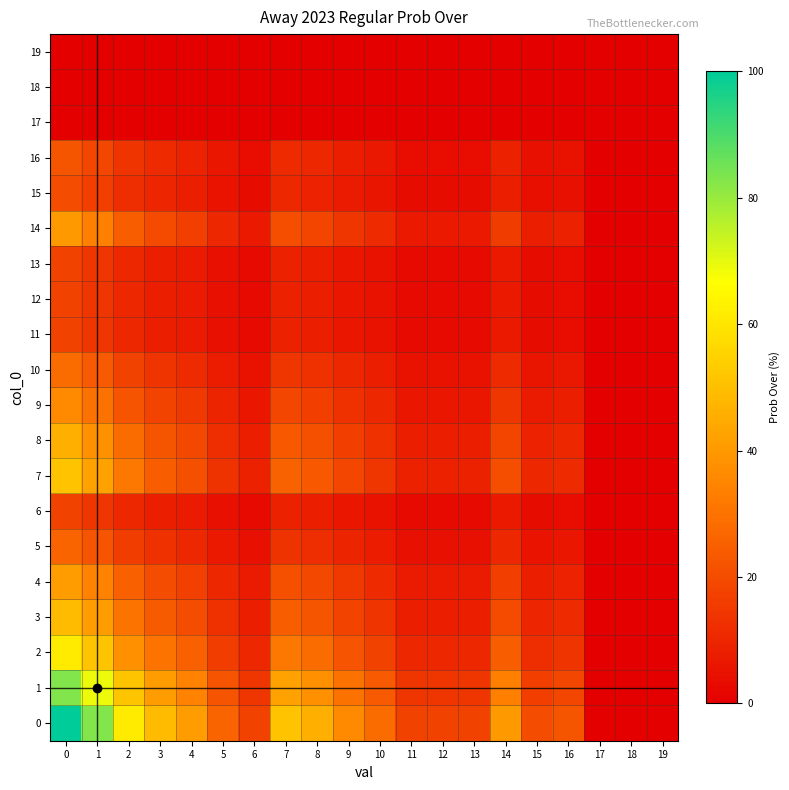

Reading left to right, transcribe all the data shown in this chart.

0: 0=100.0	1=83.1	2=61.6	3=49.0	4=41.2	5=26.5	6=17.3	7=51.0	8=45.8	9=36.1	10=28.3	11=17.3	12=17.3	13=17.3	14=40.0	15=20.0	16=22.4	17=0.0	18=0.0	19=0.0
1: 0=83.1	1=69.0	2=51.2	3=40.7	4=34.2	5=22.0	6=14.4	7=42.4	8=38.1	9=29.9	10=23.5	11=14.4	12=14.4	13=14.4	14=33.2	15=16.6	16=18.6	17=0.0	18=0.0	19=0.0
2: 0=61.6	1=51.2	2=38.0	3=30.2	4=25.4	5=16.3	6=10.7	7=31.4	8=28.2	9=22.2	10=17.4	11=10.7	12=10.7	13=10.7	14=24.7	15=12.3	16=13.8	17=0.0	18=0.0	19=0.0
3: 0=49.0	1=40.7	2=30.2	3=24.0	4=20.2	5=13.0	6=8.5	7=25.0	8=22.4	9=17.7	10=13.9	11=8.5	12=8.5	13=8.5	14=19.6	15=9.8	16=11.0	17=0.0	18=0.0	19=0.0
4: 0=41.2	1=34.2	2=25.4	3=20.2	4=17.0	5=10.9	6=7.1	7=21.0	8=18.9	9=14.9	10=11.7	11=7.1	12=7.1	13=7.1	14=16.5	15=8.2	16=9.2	17=0.0	18=0.0	19=0.0
5: 0=26.5	1=22.0	2=16.3	3=13.0	4=10.9	5=7.0	6=4.6	7=13.5	8=12.1	9=9.5	10=7.5	11=4.6	12=4.6	13=4.6	14=10.6	15=5.3	16=5.9	17=0.0	18=0.0	19=0.0
6: 0=17.3	1=14.4	2=10.7	3=8.5	4=7.1	5=4.6	6=3.0	7=8.8	8=7.9	9=6.2	10=4.9	11=3.0	12=3.0	13=3.0	14=6.9	15=3.5	16=3.9	17=0.0	18=0.0	19=0.0
7: 0=51.0	1=42.4	2=31.4	3=25.0	4=21.0	5=13.5	6=8.8	7=26.0	8=23.4	9=18.4	10=14.4	11=8.8	12=8.8	13=8.8	14=20.4	15=10.2	16=11.4	17=0.0	18=0.0	19=0.0
8: 0=45.8	1=38.1	2=28.2	3=22.4	4=18.9	5=12.1	6=7.9	7=23.4	8=21.0	9=16.5	10=13.0	11=7.9	12=7.9	13=7.9	14=18.3	15=9.2	16=10.2	17=0.0	18=0.0	19=0.0
9: 0=36.1	1=29.9	2=22.2	3=17.7	4=14.9	5=9.5	6=6.2	7=18.4	8=16.5	9=13.0	10=10.2	11=6.2	12=6.2	13=6.2	14=14.4	15=7.2	16=8.1	17=0.0	18=0.0	19=0.0
10: 0=28.3	1=23.5	2=17.4	3=13.9	4=11.7	5=7.5	6=4.9	7=14.4	8=13.0	9=10.2	10=8.0	11=4.9	12=4.9	13=4.9	14=11.3	15=5.7	16=6.3	17=0.0	18=0.0	19=0.0
11: 0=17.3	1=14.4	2=10.7	3=8.5	4=7.1	5=4.6	6=3.0	7=8.8	8=7.9	9=6.2	10=4.9	11=3.0	12=3.0	13=3.0	14=6.9	15=3.5	16=3.9	17=0.0	18=0.0	19=0.0
12: 0=17.3	1=14.4	2=10.7	3=8.5	4=7.1	5=4.6	6=3.0	7=8.8	8=7.9	9=6.2	10=4.9	11=3.0	12=3.0	13=3.0	14=6.9	15=3.5	16=3.9	17=0.0	18=0.0	19=0.0
13: 0=17.3	1=14.4	2=10.7	3=8.5	4=7.1	5=4.6	6=3.0	7=8.8	8=7.9	9=6.2	10=4.9	11=3.0	12=3.0	13=3.0	14=6.9	15=3.5	16=3.9	17=0.0	18=0.0	19=0.0
14: 0=40.0	1=33.2	2=24.7	3=19.6	4=16.5	5=10.6	6=6.9	7=20.4	8=18.3	9=14.4	10=11.3	11=6.9	12=6.9	13=6.9	14=16.0	15=8.0	16=8.9	17=0.0	18=0.0	19=0.0
15: 0=20.0	1=16.6	2=12.3	3=9.8	4=8.2	5=5.3	6=3.5	7=10.2	8=9.2	9=7.2	10=5.7	11=3.5	12=3.5	13=3.5	14=8.0	15=4.0	16=4.5	17=0.0	18=0.0	19=0.0
16: 0=22.4	1=18.6	2=13.8	3=11.0	4=9.2	5=5.9	6=3.9	7=11.4	8=10.2	9=8.1	10=6.3	11=3.9	12=3.9	13=3.9	14=8.9	15=4.5	16=5.0	17=0.0	18=0.0	19=0.0
17: 0=0.0	1=0.0	2=0.0	3=0.0	4=0.0	5=0.0	6=0.0	7=0.0	8=0.0	9=0.0	10=0.0	11=0.0	12=0.0	13=0.0	14=0.0	15=0.0	16=0.0	17=0.0	18=0.0	19=0.0
18: 0=0.0	1=0.0	2=0.0	3=0.0	4=0.0	5=0.0	6=0.0	7=0.0	8=0.0	9=0.0	10=0.0	11=0.0	12=0.0	13=0.0	14=0.0	15=0.0	16=0.0	17=0.0	18=0.0	19=0.0
19: 0=0.0	1=0.0	2=0.0	3=0.0	4=0.0	5=0.0	6=0.0	7=0.0	8=0.0	9=0.0	10=0.0	11=0.0	12=0.0	13=0.0	14=0.0	15=0.0	16=0.0	17=0.0	18=0.0	19=0.0